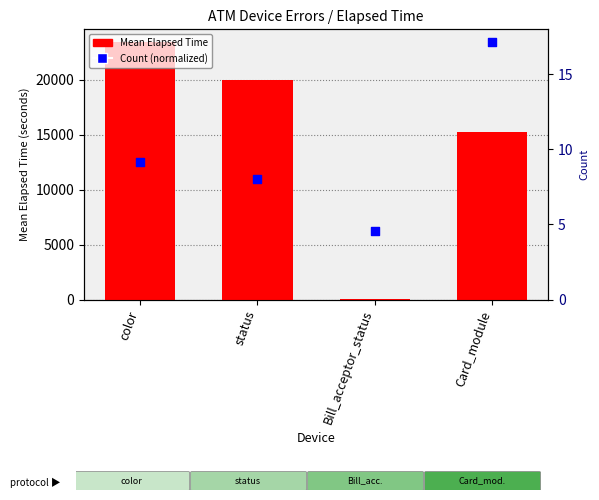

Which series has the largest Y range (max minus min)?

Mean Elapsed Time